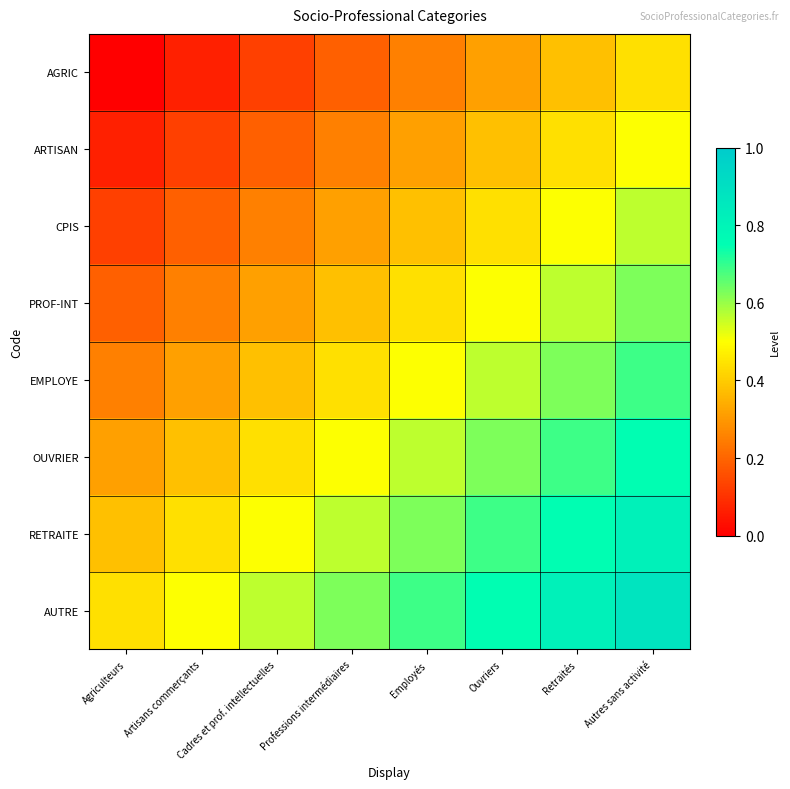

Between Professions intermédiaires and Autres sans activité, which is larger?

Autres sans activité